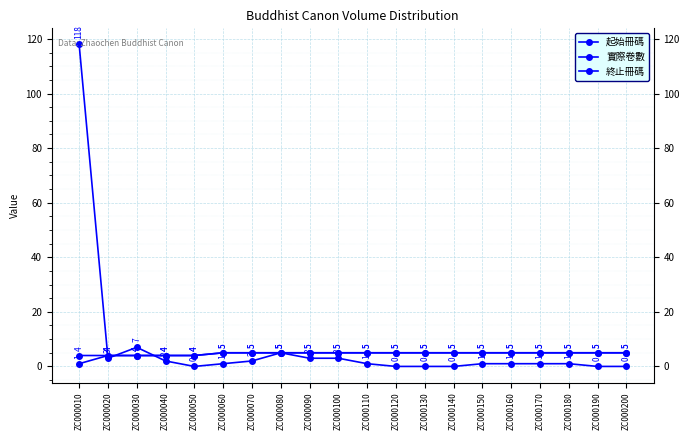

Which category has the lowest value in the 終止冊碼 series?

ZC000010